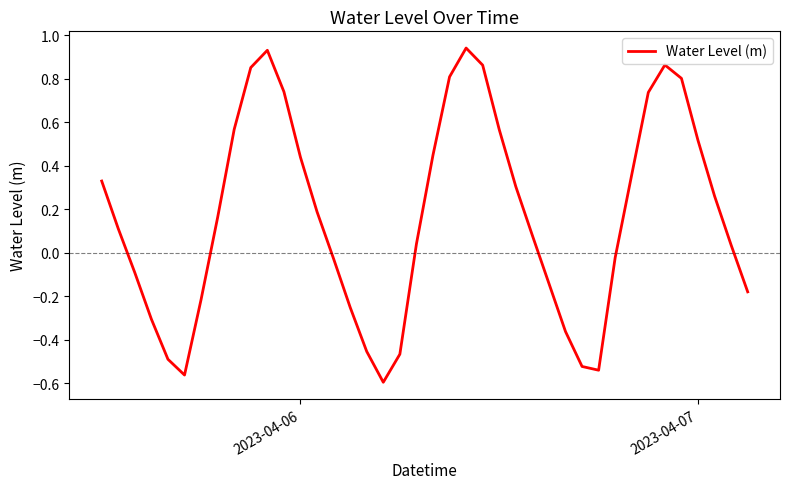

What is the difference between the maximum and minimum values?

1.5